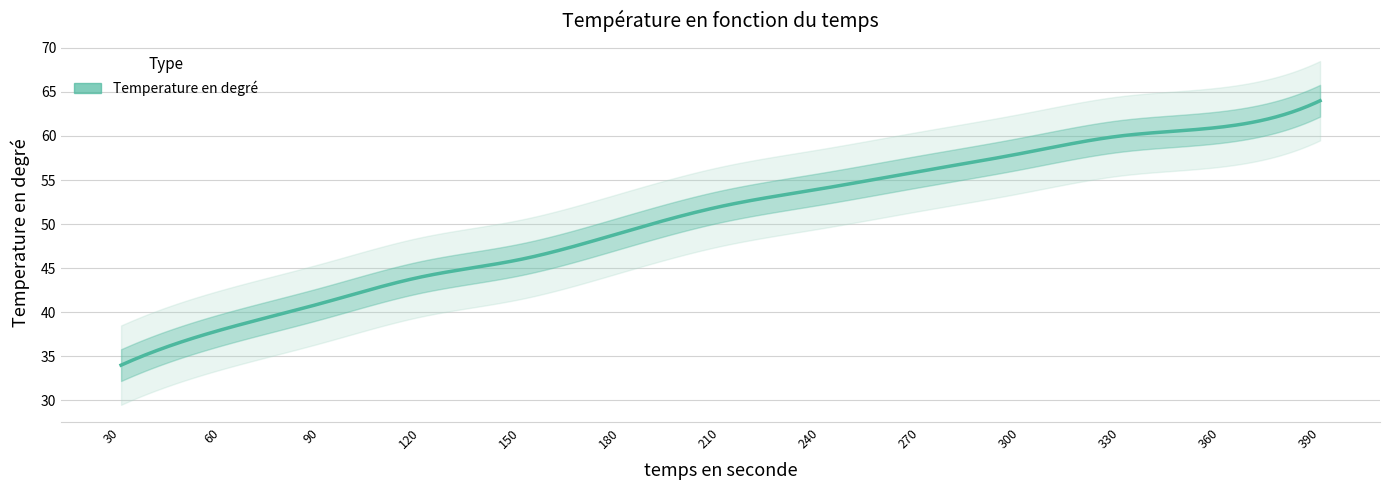

List the labels in order of value, smallest first.

30, 60, 90, 120, 150, 180, 210, 240, 270, 300, 330, 360, 390